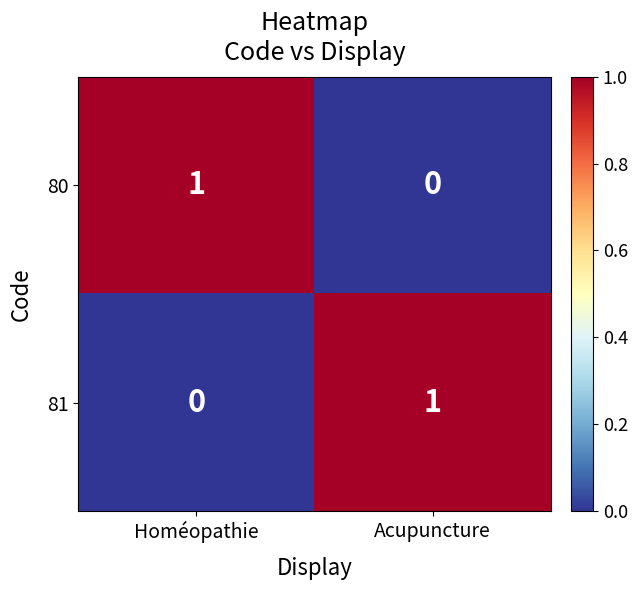

The 80 series shows 1 at Acupuncture. True or false?

False